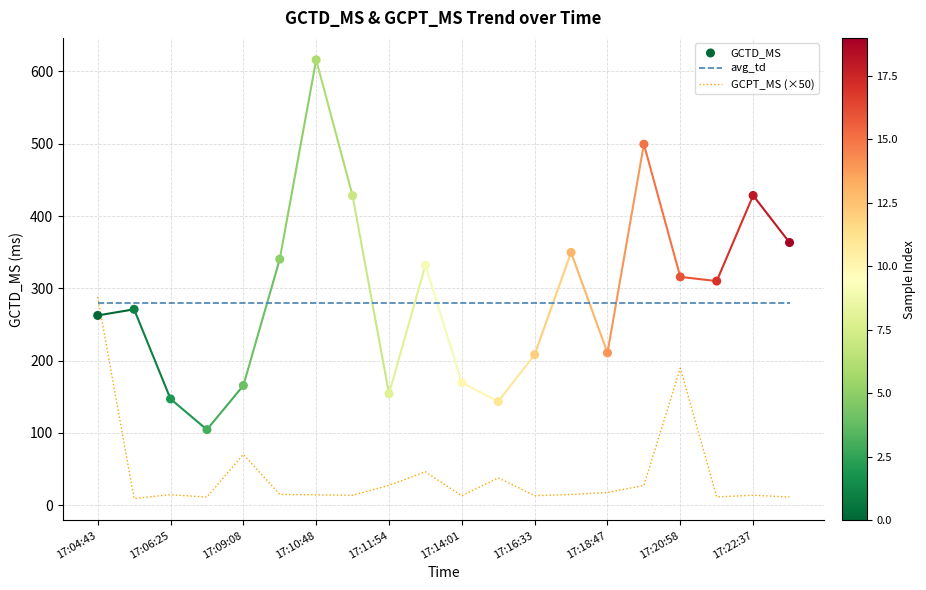

The value of GCPT_MS (×50) at 17:10:48 is 14.3. True or false?

True